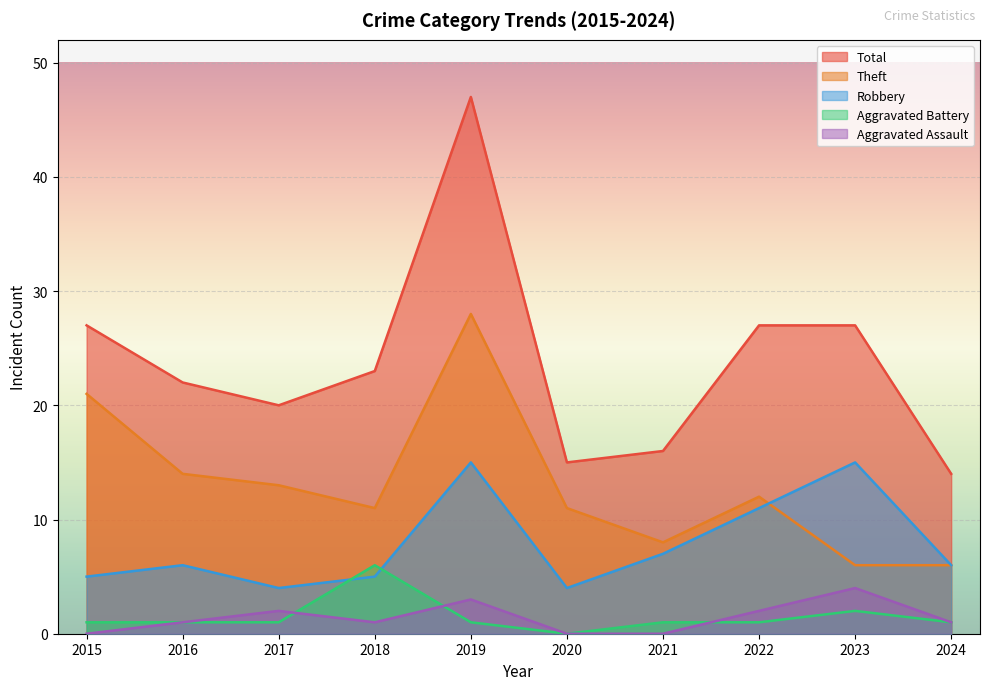

Reading left to right, transcribe all the data shown in this chart.

Aggravated Assault: 0	1	2	1	3	0	0	2	4	1
Aggravated Battery: 1	1	1	6	1	0	1	1	2	1
Robbery: 5	6	4	5	15	4	7	11	15	6
Theft: 21	14	13	11	28	11	8	12	6	6
Total: 27	22	20	23	47	15	16	27	27	14